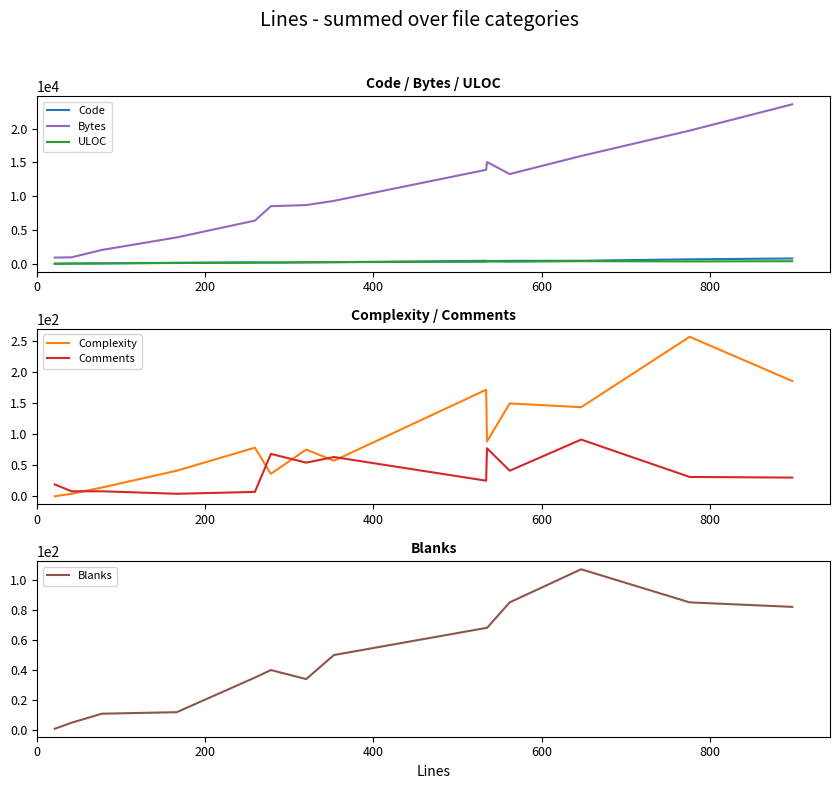

In Bytes, how many points are lower than both neighbors (excluding endpoints)?

1